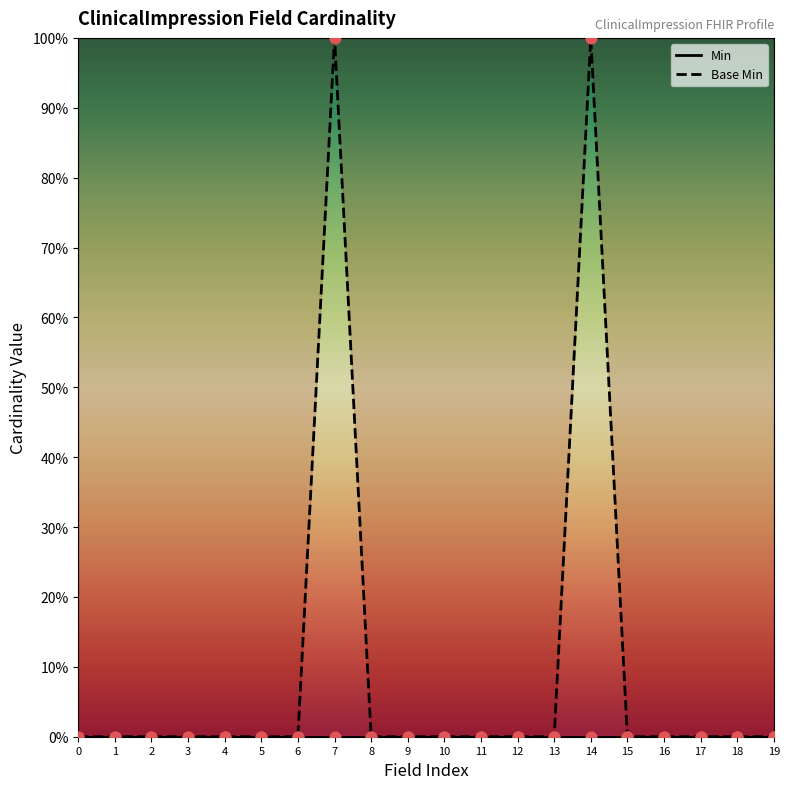

Which series has the largest total across all categories?

Base Min